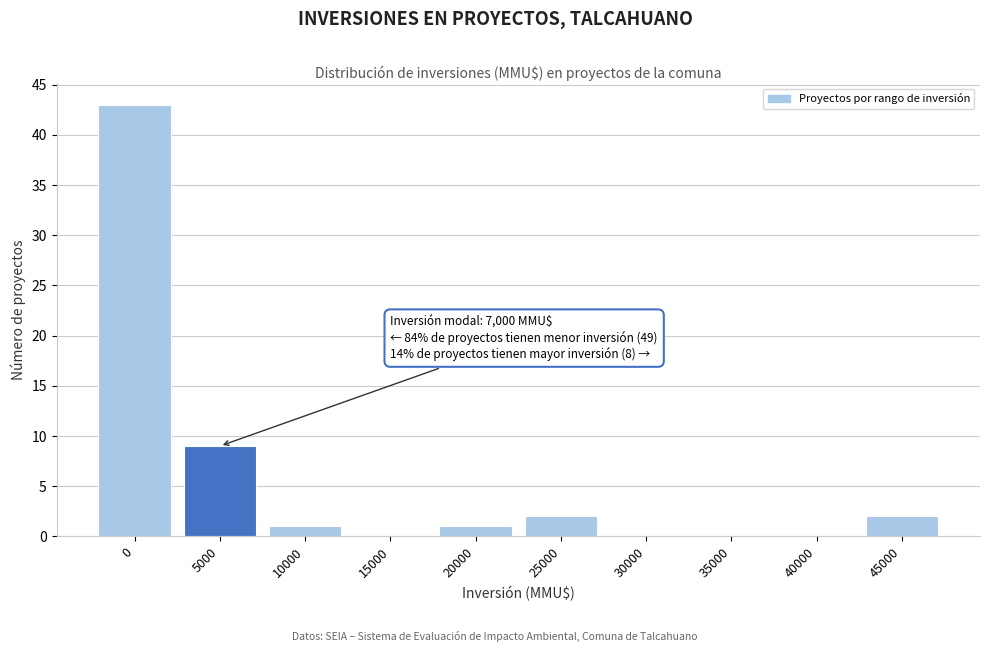

True or false: the data shows 23 at 30000.

False